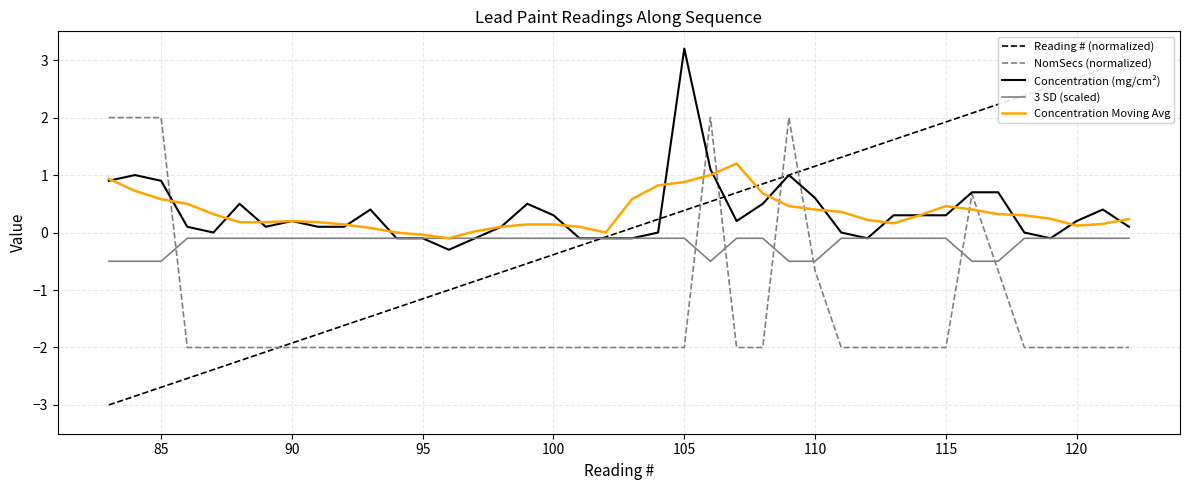

What is the difference between the maximum and minimum values in the Concentration (mg/cm²) series?

3.5